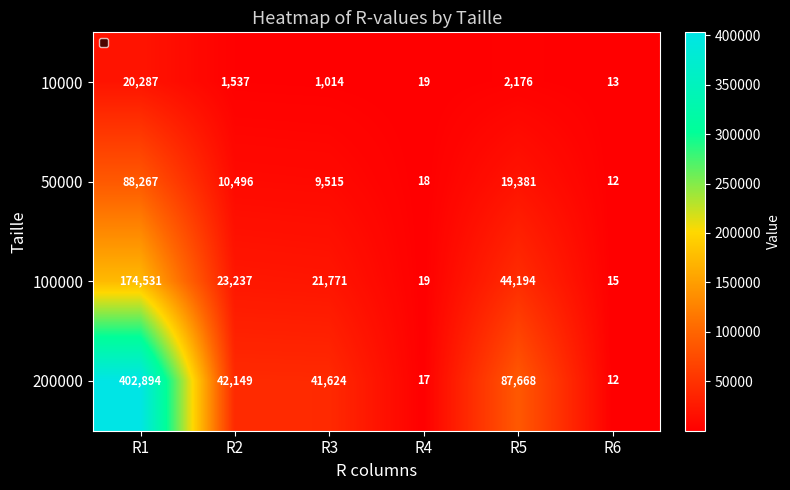

Which label corresponds to the largest value in the chart?

R1